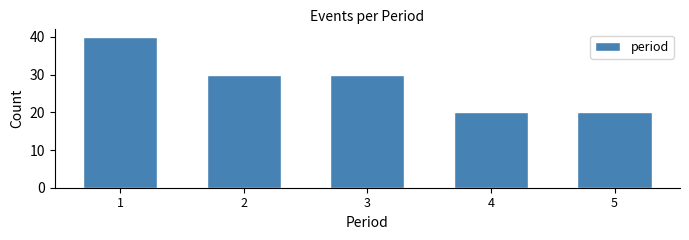

Reading left to right, list every bar in this chart as the range it spans on the x-axis followed by its height. The values are not printed on the chart, so give them approximately, as read against the axis.

0.5 to 1.5: 40
1.5 to 2.5: 30
2.5 to 3.5: 30
3.5 to 4.5: 20
4.5 to 5.5: 20